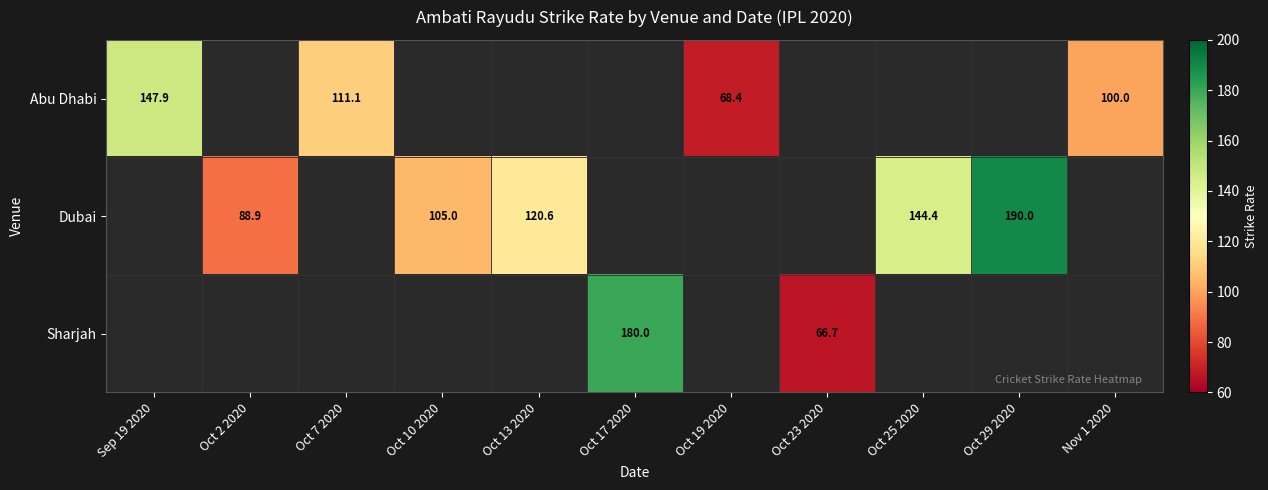

Is it true that Dubai equals 120.6 at Oct 13 2020?

True